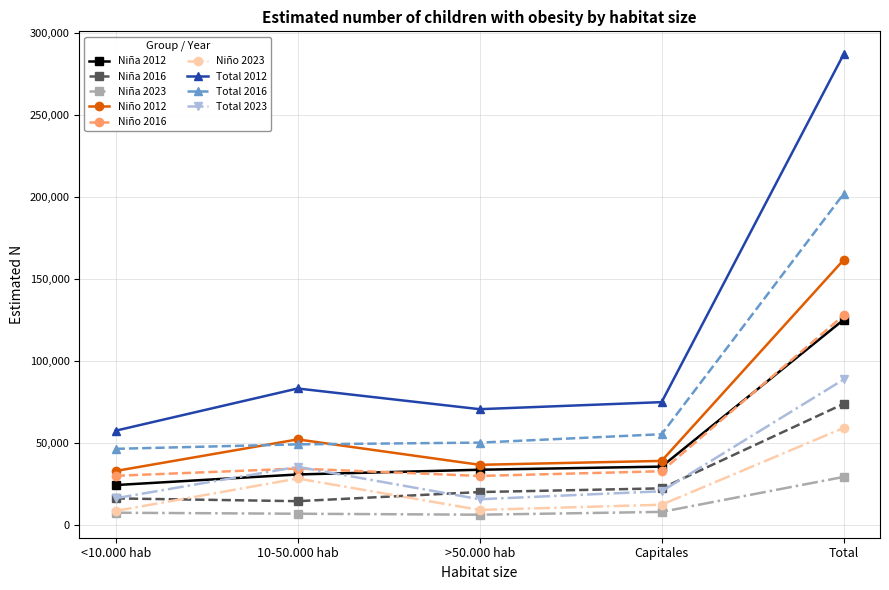

What is the total value across all series at Total?

1156189